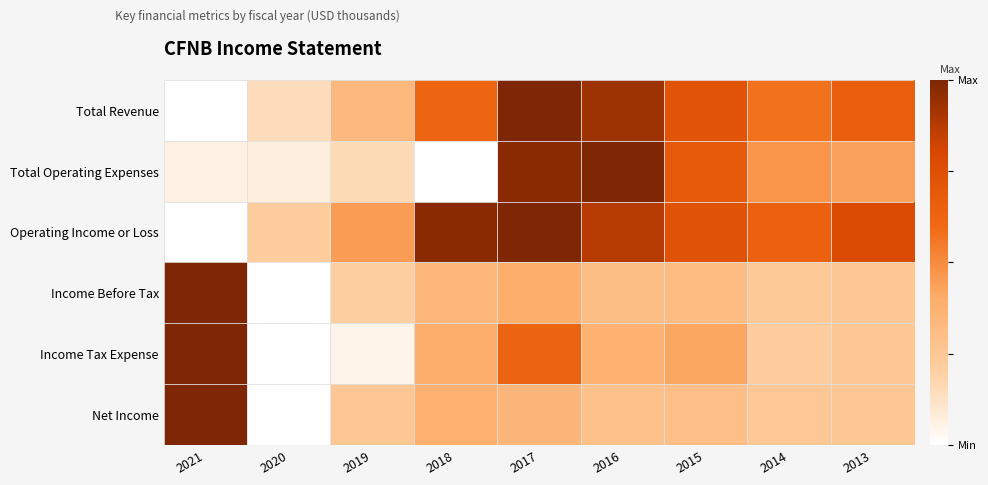

Reading left to right, list all the values displayed in this chart.

Total Revenue: 2021=0.0	2020=0.1	2019=0.3	2018=0.6	2017=1.0	2016=0.9	2015=0.7	2014=0.6	2013=0.7
Total Operating Expenses: 2021=0.1	2020=0.1	2019=0.2	2018=0.0	2017=1.0	2016=1.0	2015=0.7	2014=0.5	2013=0.4
Operating Income or Loss: 2021=0.0	2020=0.2	2019=0.5	2018=1.0	2017=1.0	2016=0.9	2015=0.7	2014=0.6	2013=0.8
Income Before Tax: 2021=1.0	2020=0.0	2019=0.2	2018=0.3	2017=0.4	2016=0.3	2015=0.3	2014=0.2	2013=0.3
Income Tax Expense: 2021=1.0	2020=0.0	2019=0.0	2018=0.4	2017=0.6	2016=0.4	2015=0.4	2014=0.2	2013=0.2
Net Income: 2021=1.0	2020=0.0	2019=0.3	2018=0.4	2017=0.3	2016=0.3	2015=0.3	2014=0.2	2013=0.3